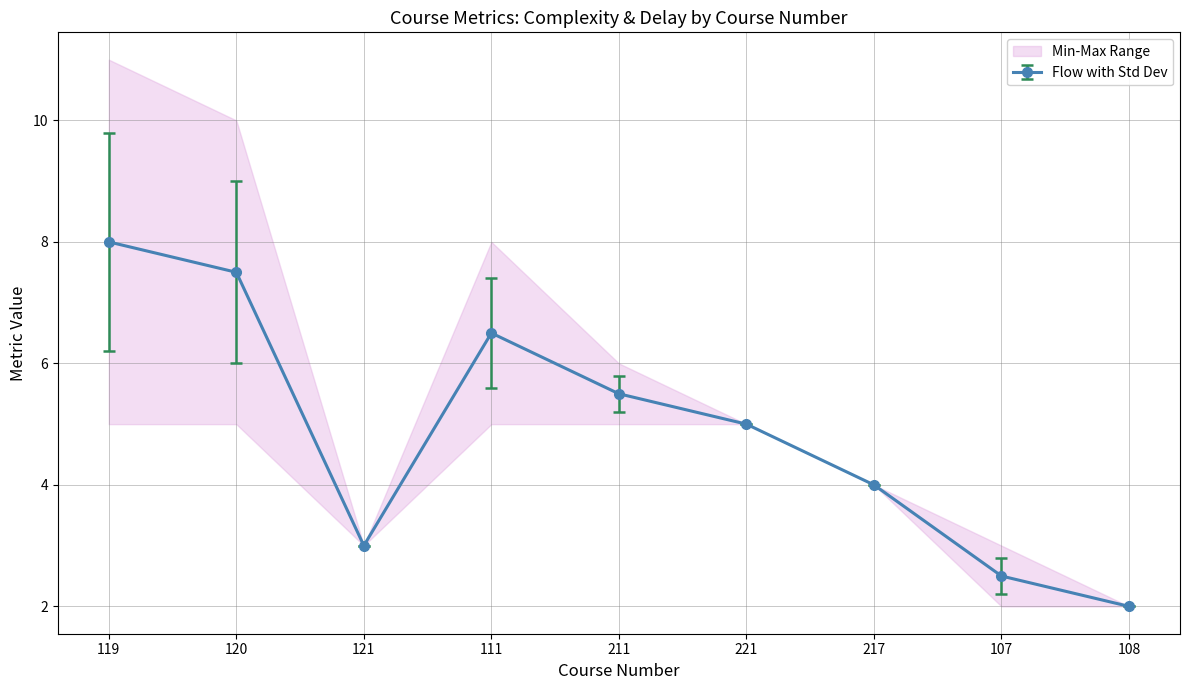

Rank the categories by Flow with Std Dev value from highest to lowest.

119, 120, 111, 211, 221, 217, 121, 107, 108